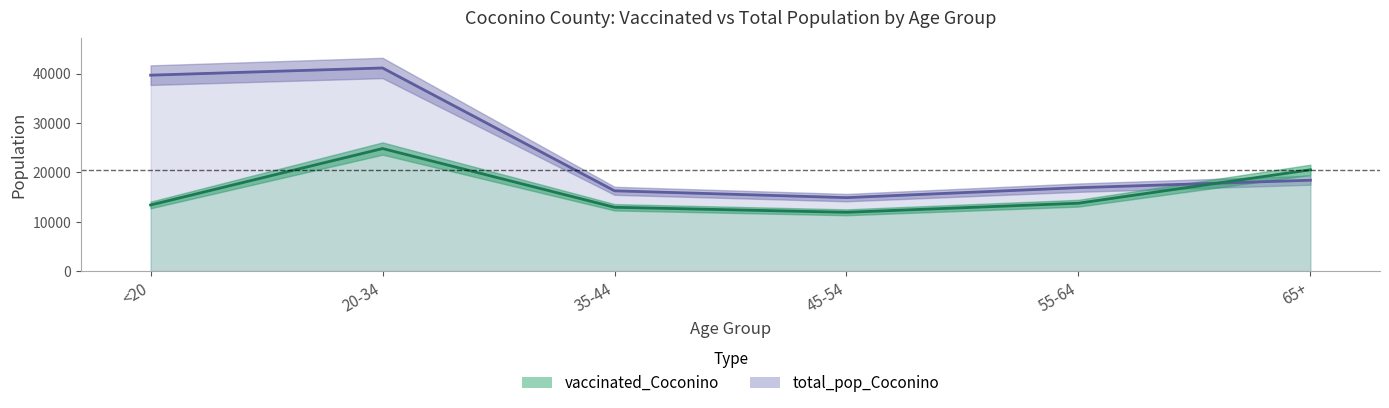

Where is the first local maximum for vaccinated_Coconino?

20-34